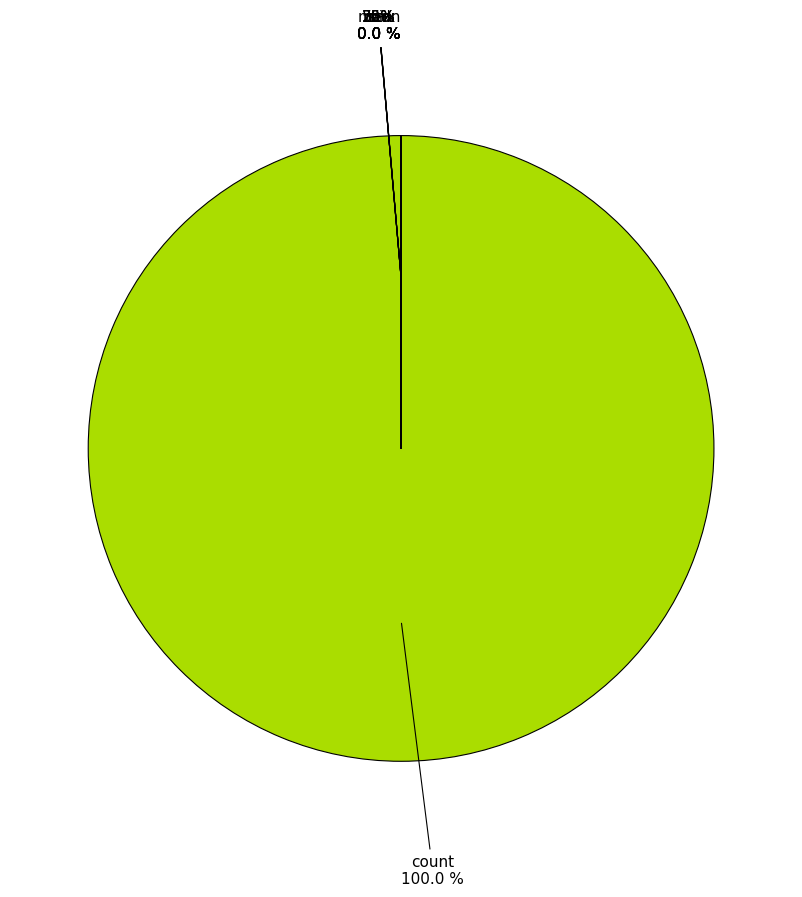

The max slice represents 0% of the pie. True or false?

True